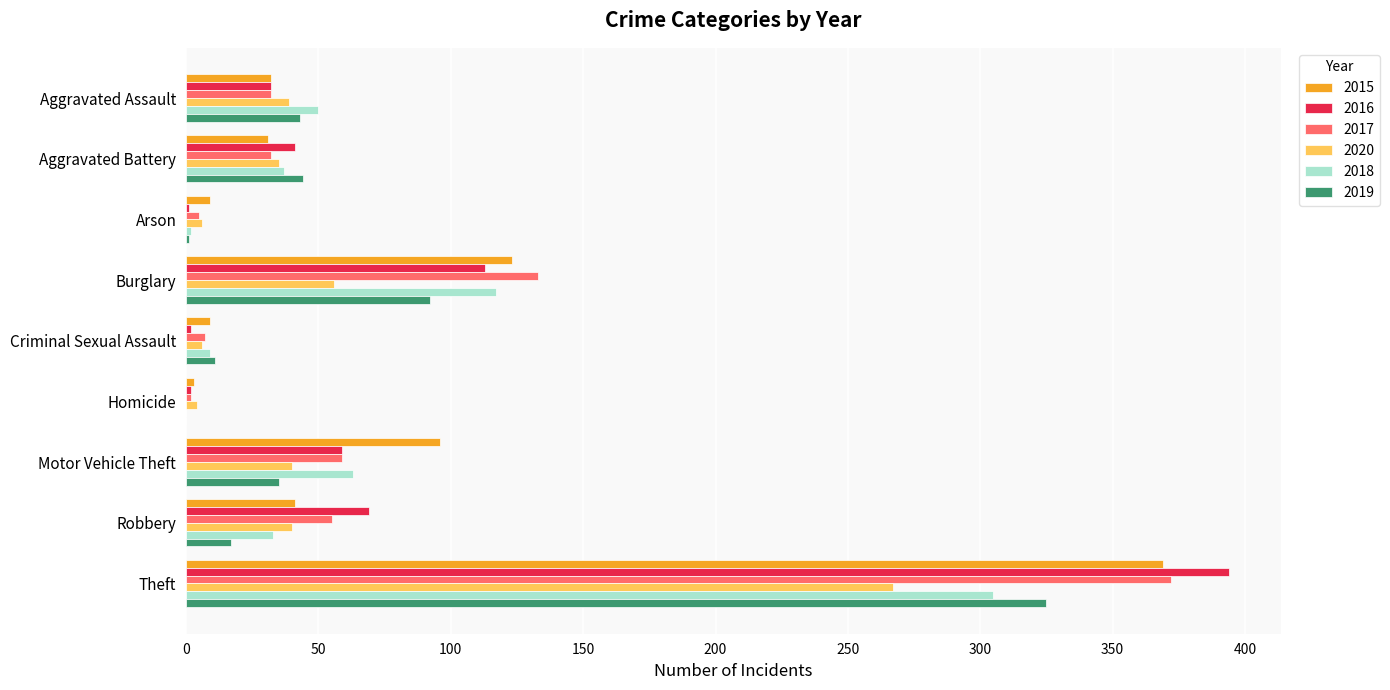

Where is 2019 nearest to the value 162?

Burglary